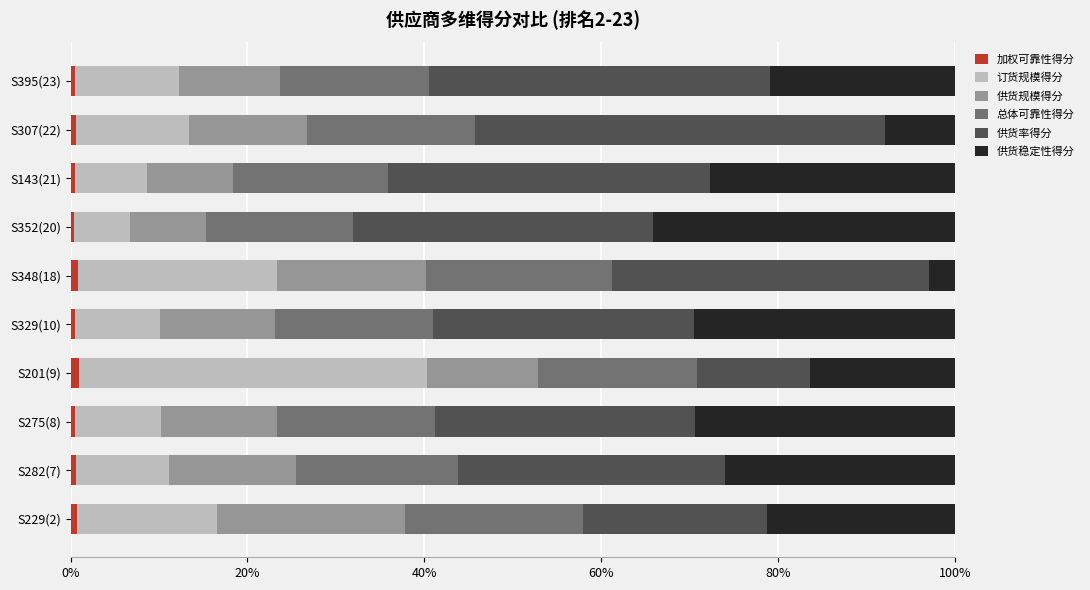

How many data points does each series have?

10